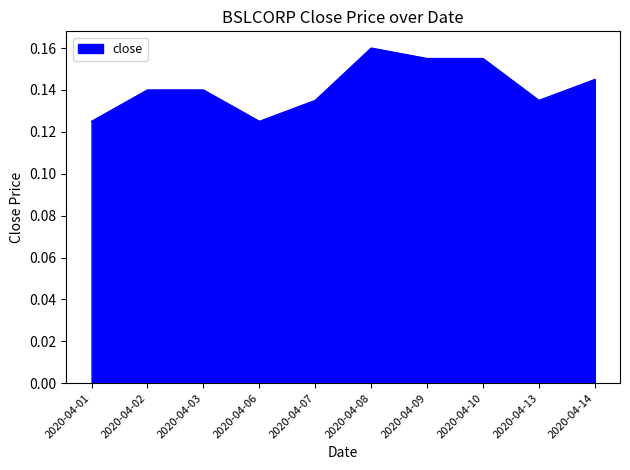

Which has a higher value, 2020-04-06 or 2020-04-09?

2020-04-09